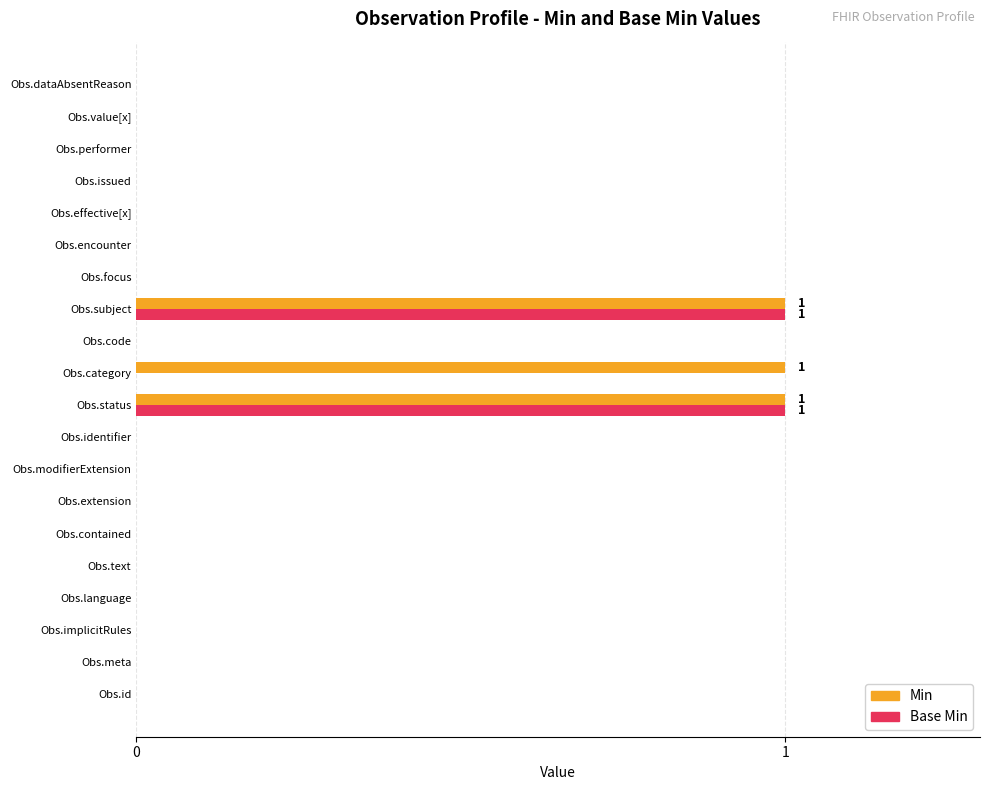

True or false: Base Min has a value of 1 at Obs.implicitRules.

False